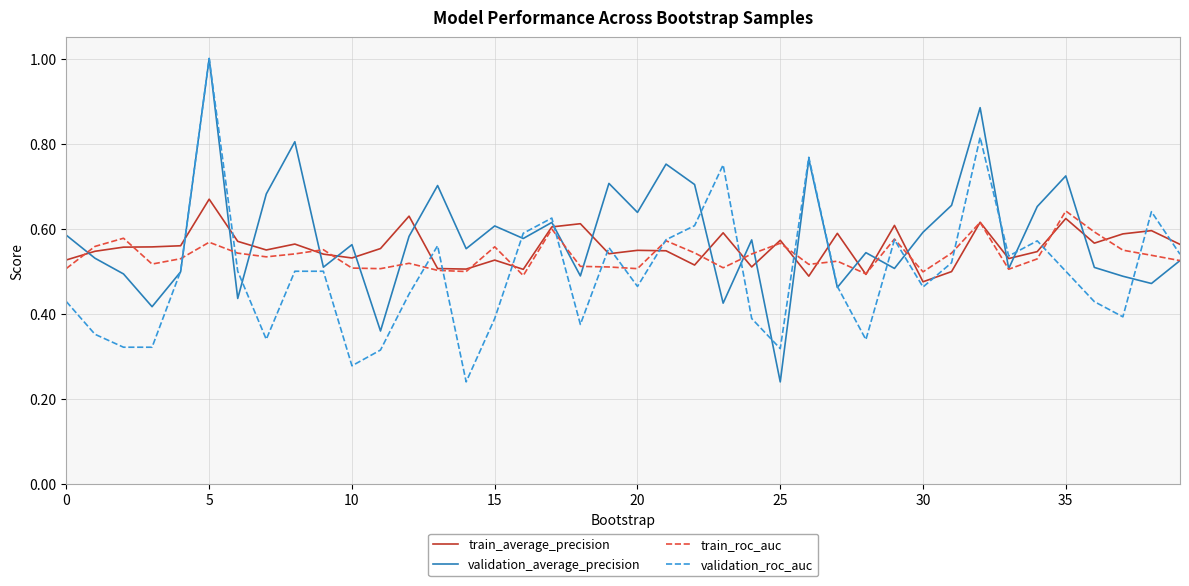

List the series in order of their overall mean, highest first.

validation_average_precision, train_average_precision, train_roc_auc, validation_roc_auc